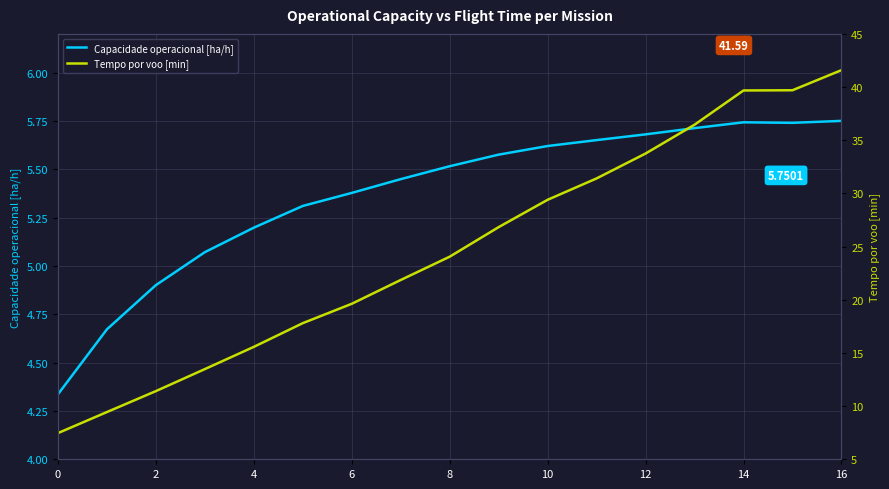

Count the number of data series in this chart.

2